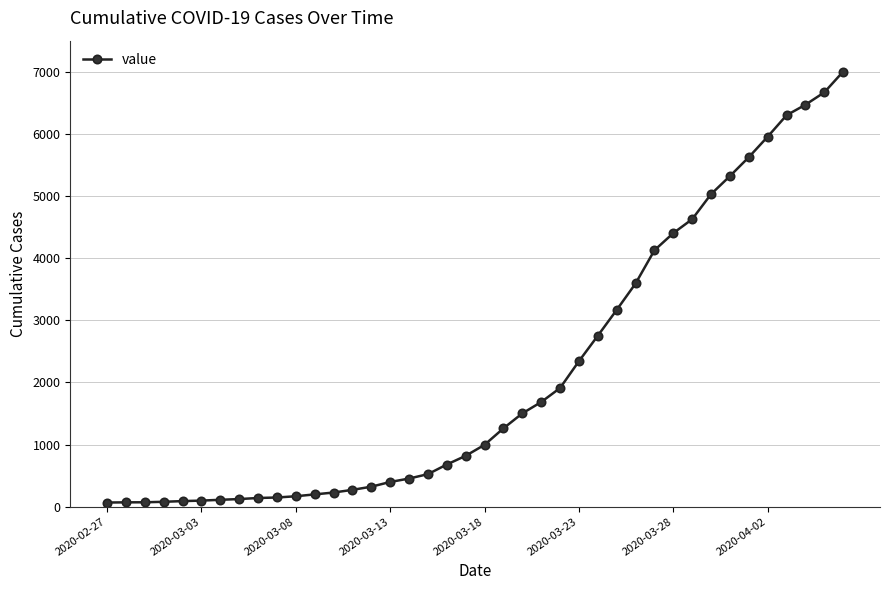

What is the difference between the maximum and minimum values?

6936